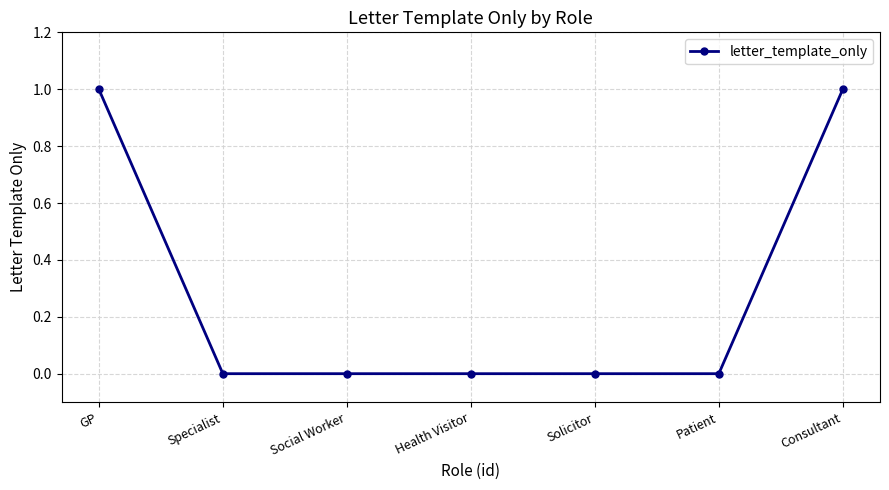

Which has a higher value, Consultant or Specialist?

Consultant